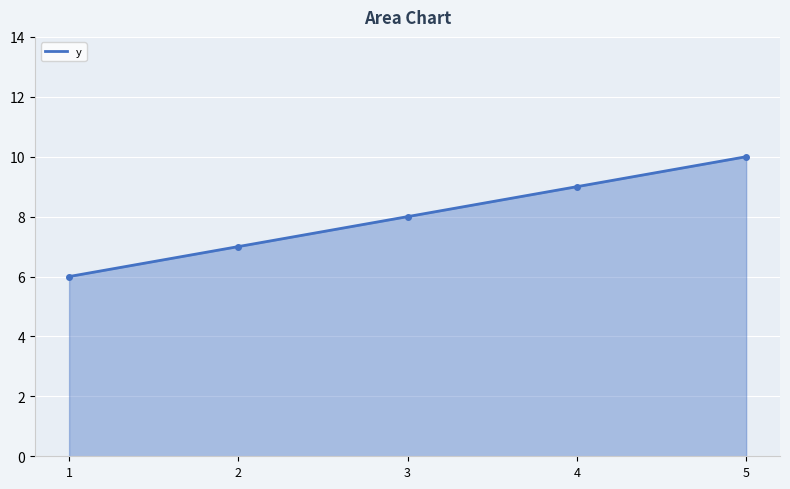

Is it true that the value at 4 is 9?

True